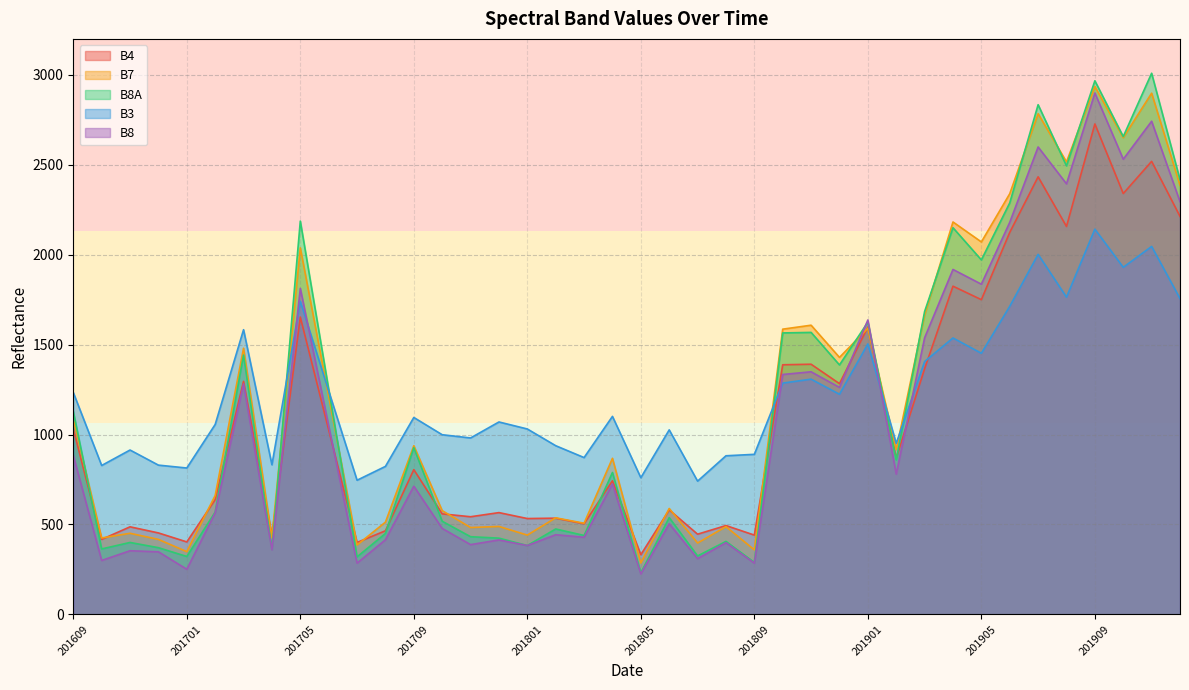

Which series has the largest range (max minus min)?

B8A